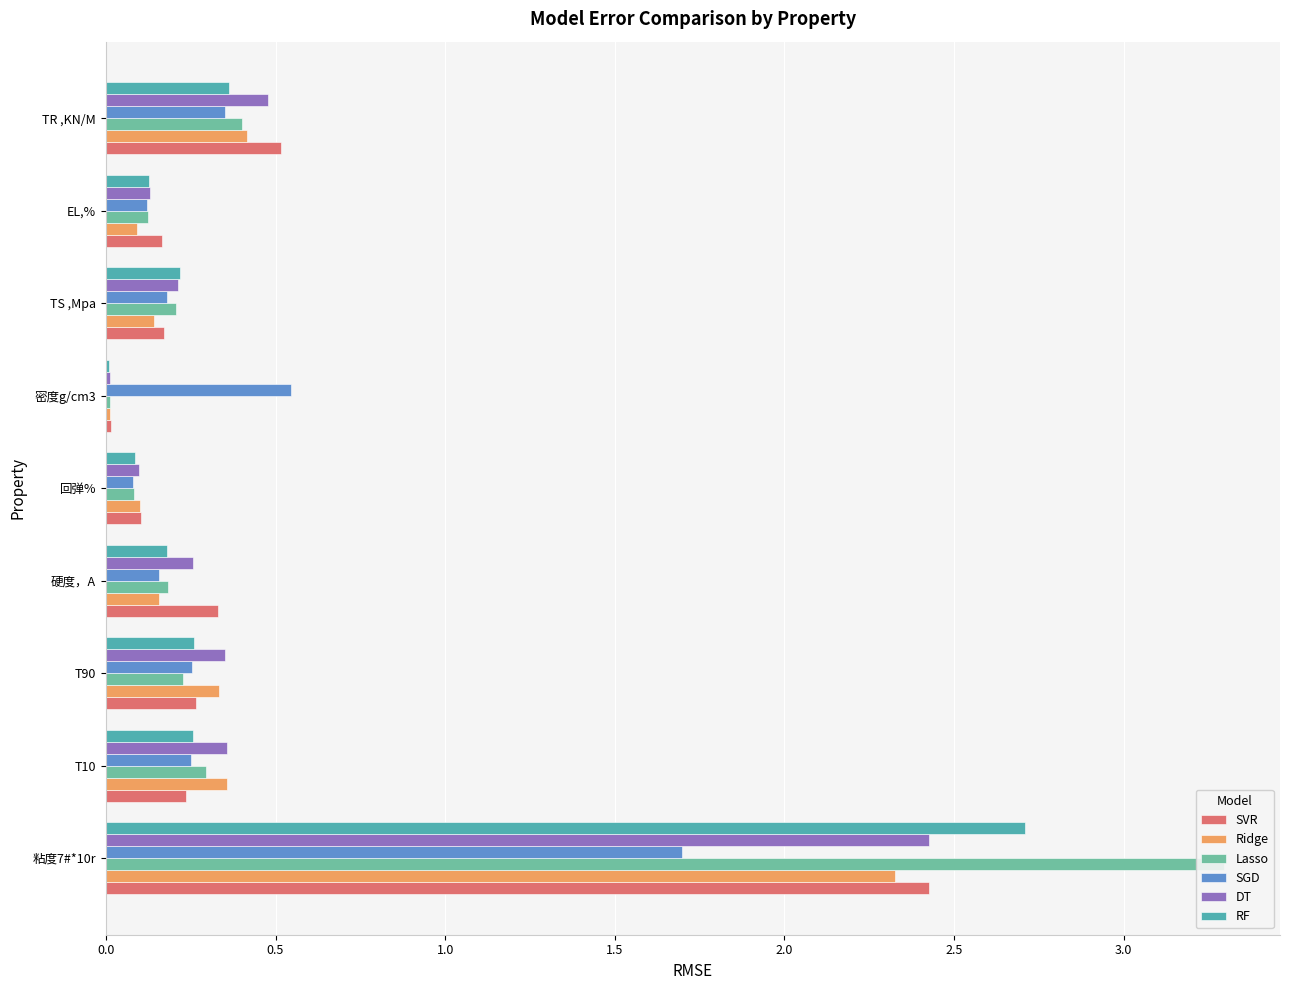

How many bars are there in total?

54